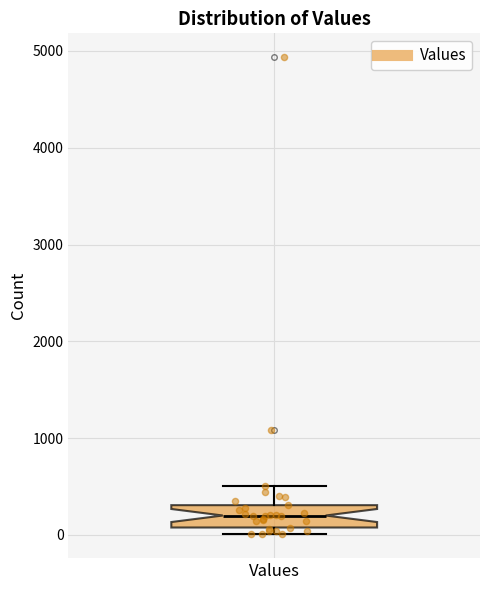

Where does the upper whisker of the box for Values end on the y-axis? The values are not printed on the chart, so give them approximately, as read against the axis.

500